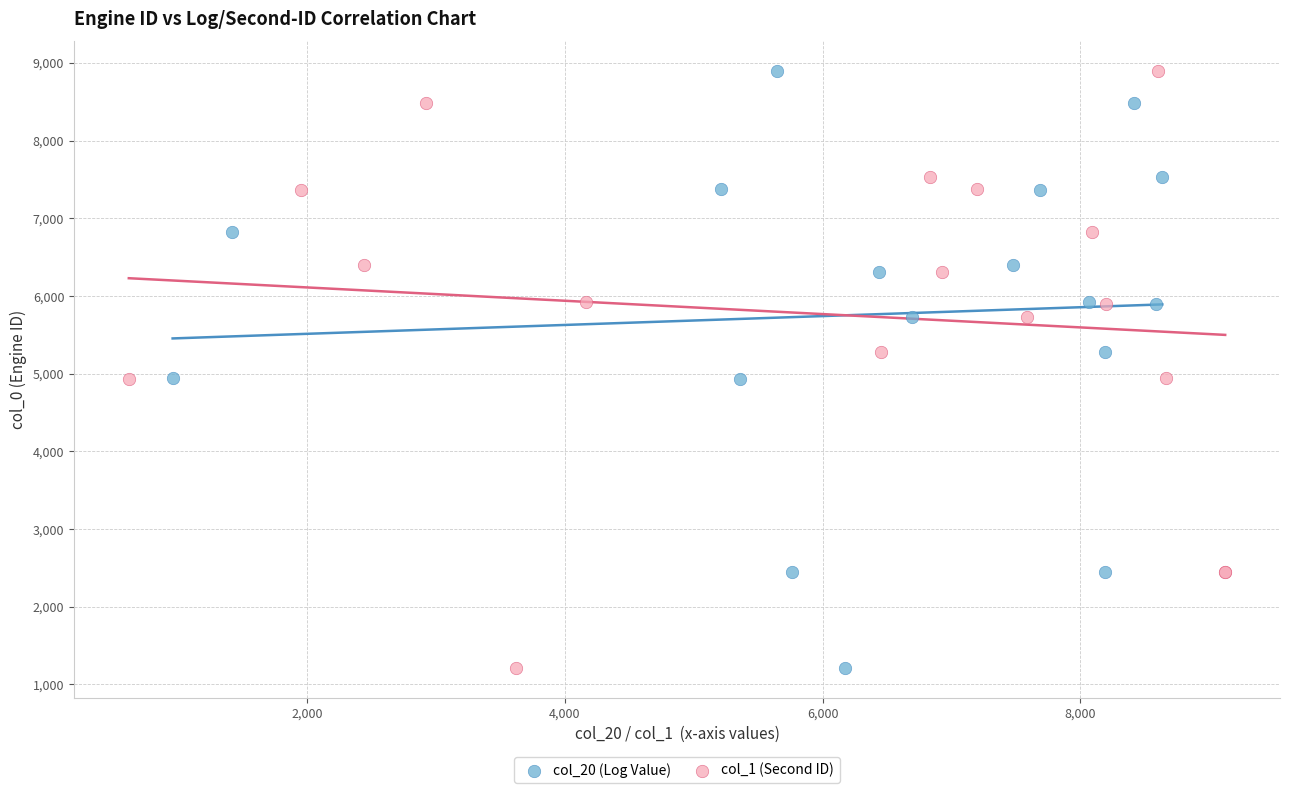

What are all the series names shown in the legend?

col_20 (Log Value), col_1 (Second ID)